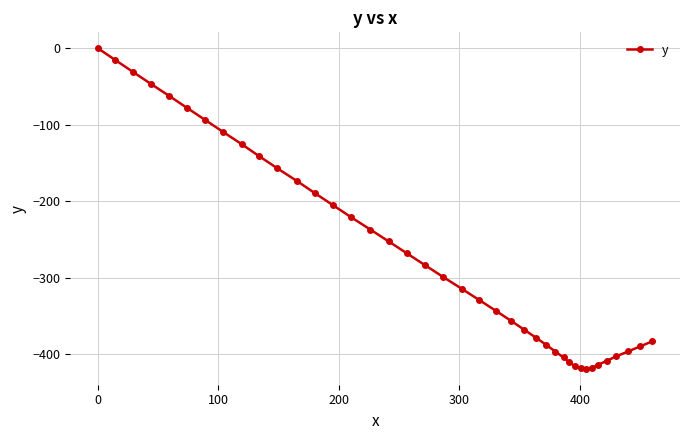

Is this an area chart (filled region under the line)?

No